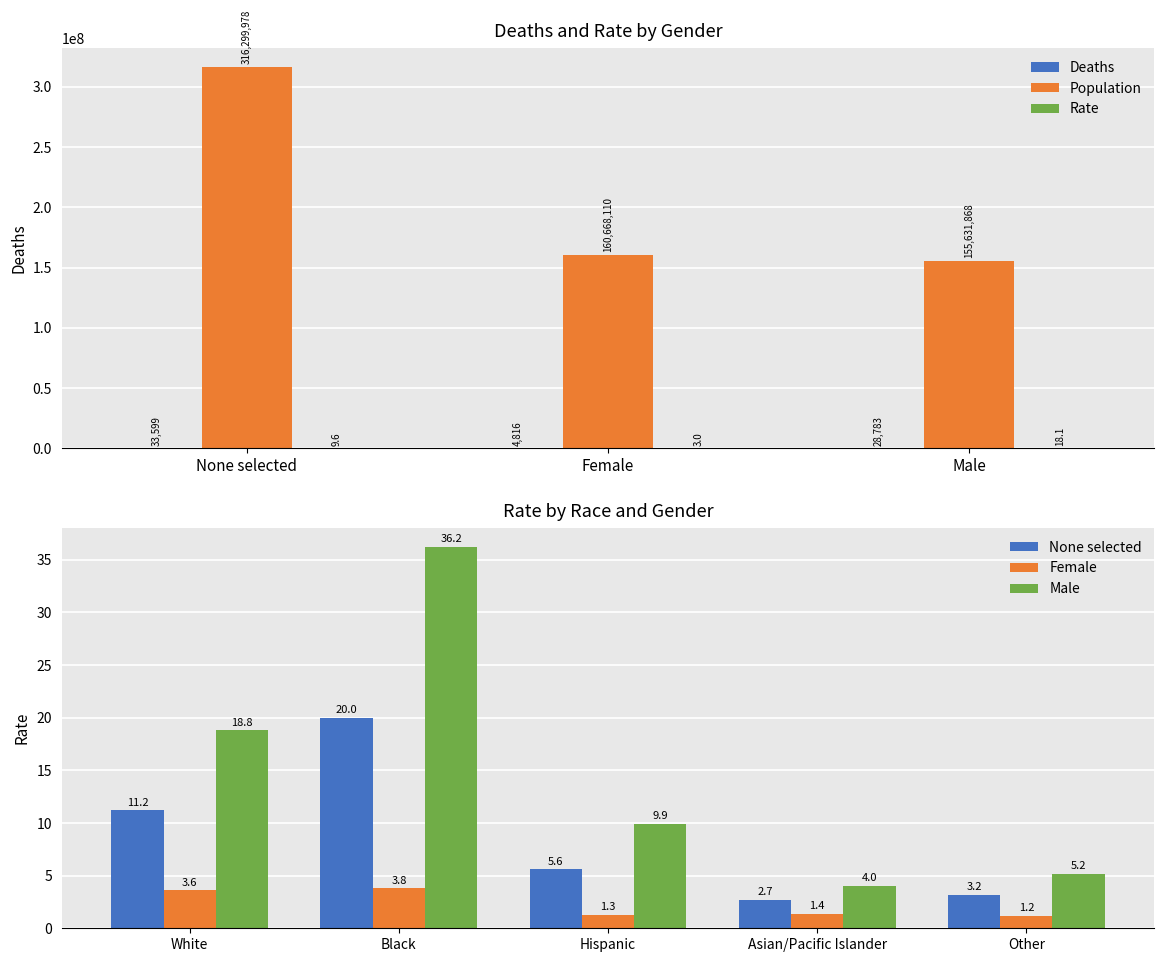

Which series has the widest spread of values?

Population